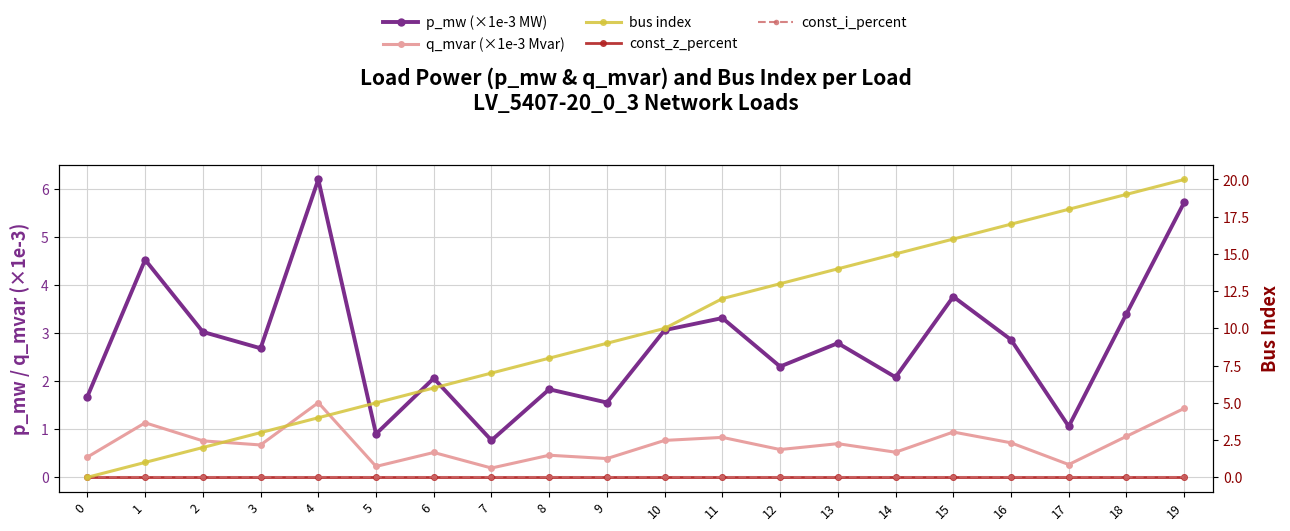

True or false: q_mvar (×1e-3 Mvar) has more than 0 points higher than both neighbors.

True